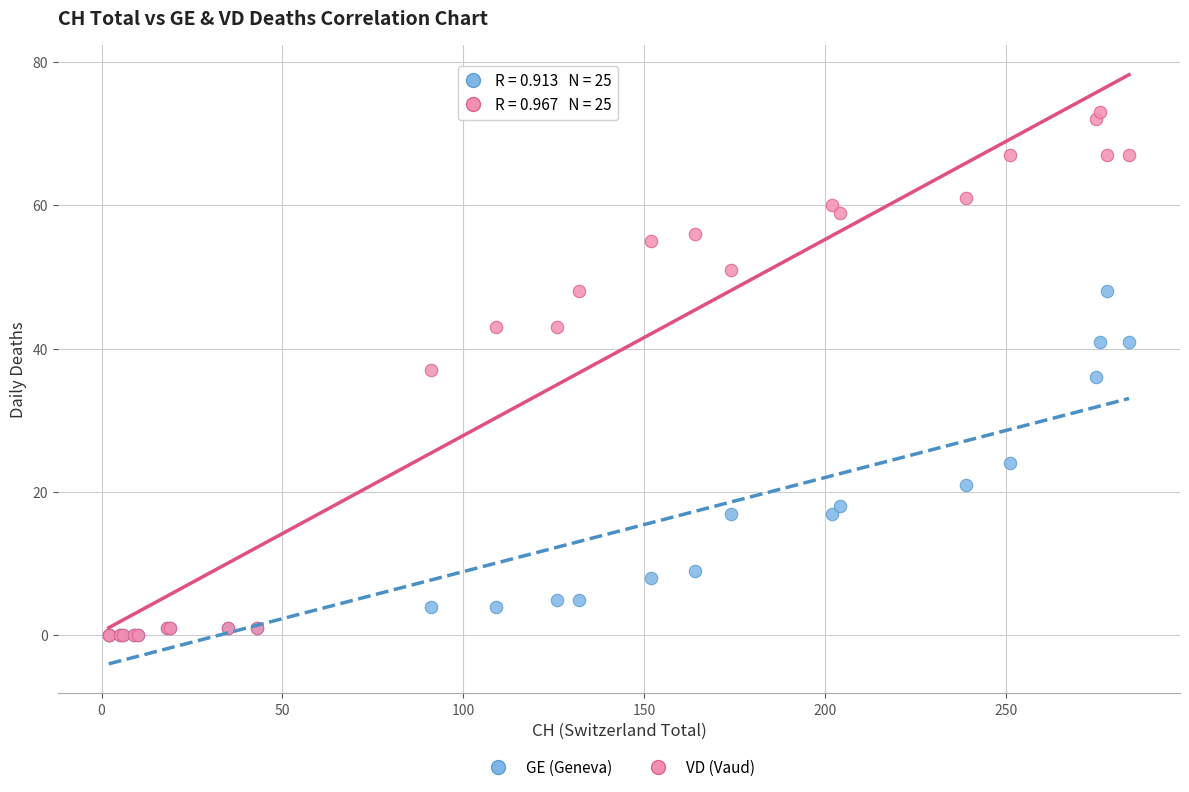

Which series has the widest spread of Y values?

VD (Vaud)